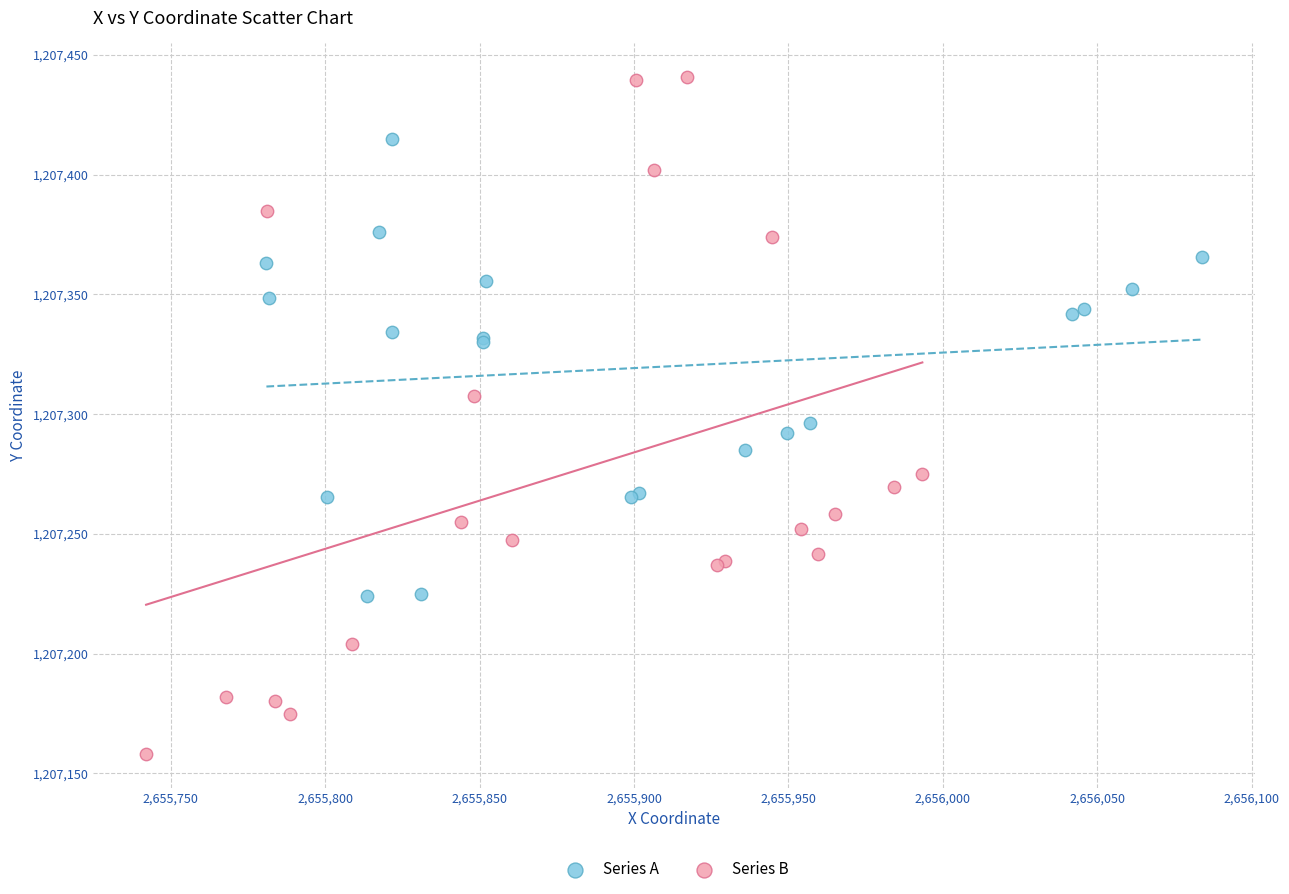

Which series reaches the maximum Y coordinate?

Series B